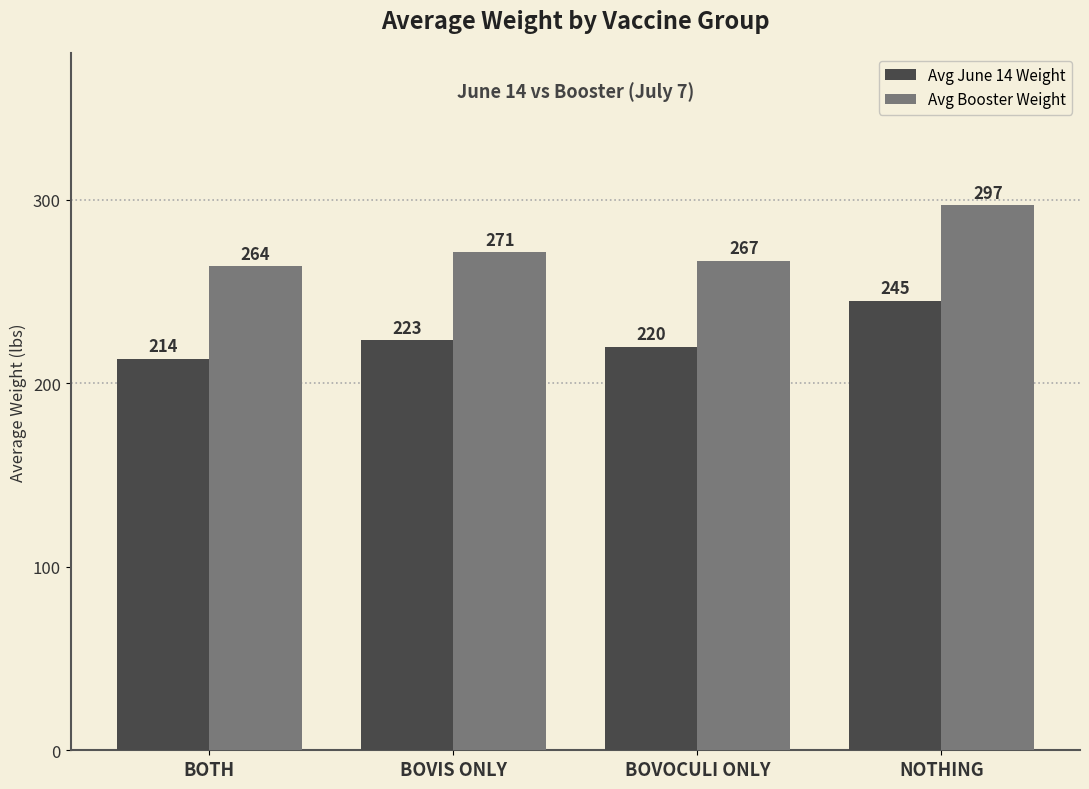

What is the difference between the maximum and minimum values in the Avg June 14 Weight series?

31.3